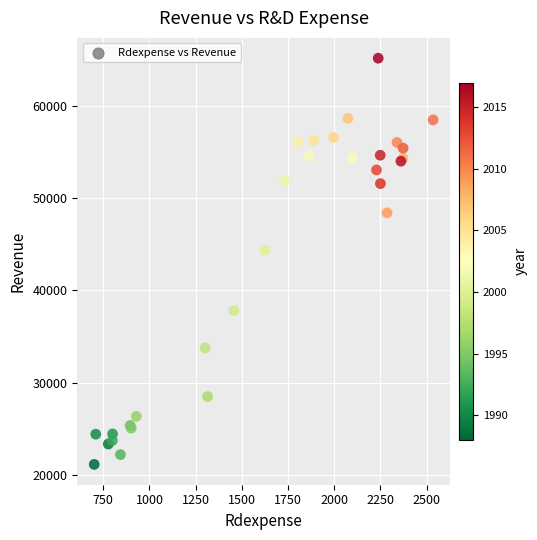

What Y value in the scatter plot is closest to 43158?

44365.0